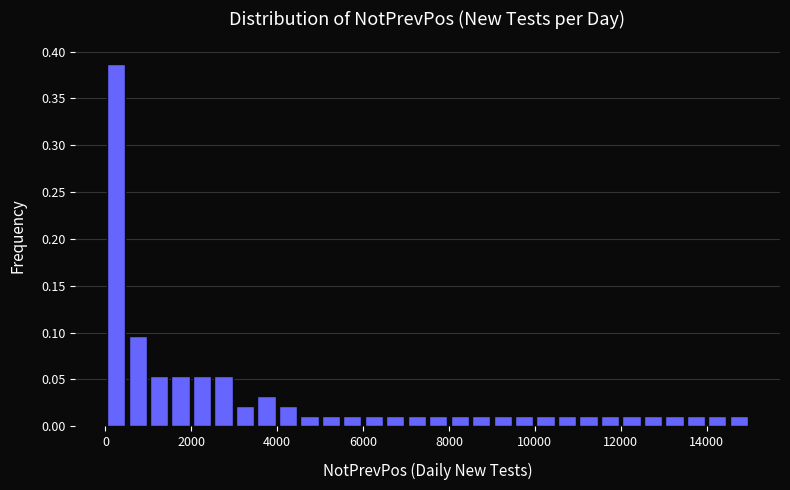

Around what value on the x-axis is the tallest bar? Give the approximate position of its centre, as read against the axis.

200